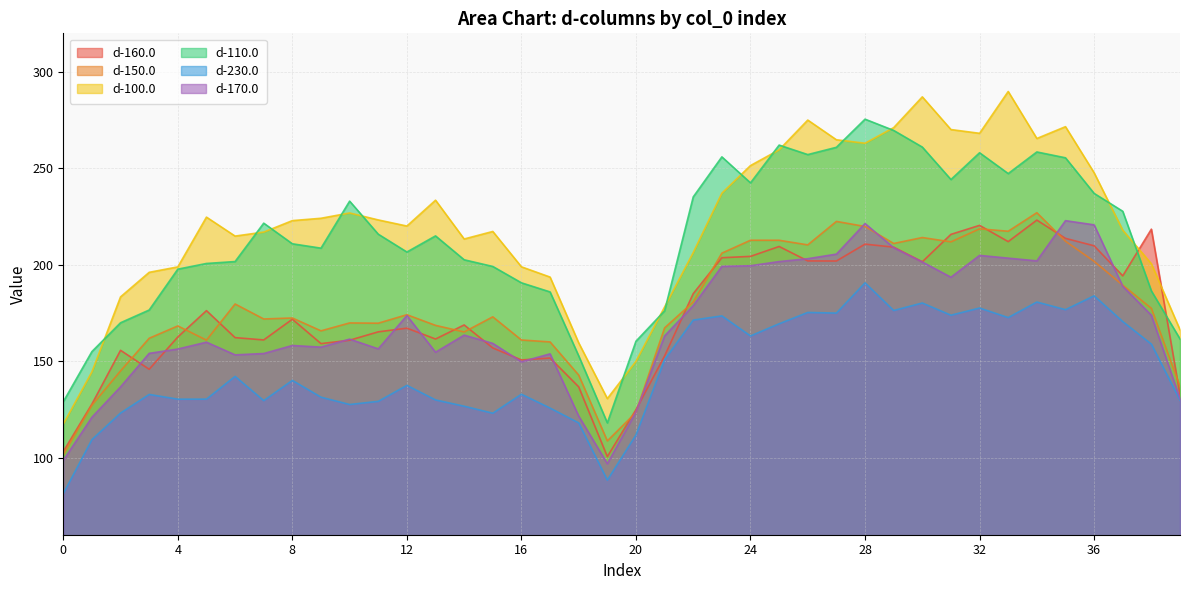

Reading left to right, extract all data points from this chart.

d-160.0: 103.1	127.8	155.6	145.8	162.6	176.2	162.2	161.0	171.8	159.1	160.9	165.2	167.1	161.5	168.8	156.8	150.6	151.6	136.7	100.5	124.8	152.7	185.0	203.6	204.3	209.5	202.0	201.9	210.7	209.1	201.5	215.8	220.4	212.0	223.2	213.7	209.8	194.2	218.4	132.6
d-150.0: 101.5	127.2	145.0	161.9	168.3	160.9	179.7	171.9	172.4	165.7	169.8	169.7	174.1	168.6	165.2	173.0	161.0	160.0	142.8	108.7	123.4	167.3	180.7	206.0	212.7	212.7	210.3	222.5	219.8	211.0	214.1	211.9	218.6	217.4	227.0	212.2	201.8	189.4	177.4	136.9
d-100.0: 117.4	144.5	183.3	196.1	198.9	224.7	214.9	216.9	222.9	224.1	226.8	223.2	220.1	233.5	213.4	217.3	198.9	193.6	159.5	130.6	149.9	178.1	206.3	237.1	251.4	259.6	275.0	264.8	263.0	271.1	287.1	270.1	268.2	289.9	265.5	271.6	247.7	217.9	200.5	166.3
d-110.0: 129.0	155.0	169.9	176.5	197.7	200.7	201.7	221.6	210.9	208.6	233.0	215.8	206.6	215.0	202.6	199.1	190.6	185.9	152.7	118.0	160.3	176.1	235.2	255.9	242.5	262.1	257.1	260.9	275.5	269.6	261.0	244.2	258.1	247.3	258.5	255.5	237.0	227.7	186.4	161.5
d-230.0: 81.3	109.3	123.1	132.8	130.3	130.3	142.1	129.6	140.0	131.3	127.5	129.2	137.4	129.9	126.6	123.0	132.9	125.7	118.0	88.3	111.7	150.8	171.3	173.5	163.1	169.4	175.3	174.9	190.6	176.3	180.2	173.8	177.6	172.6	180.7	176.7	183.9	170.5	158.8	129.8
d-170.0: 98.5	120.9	136.7	154.1	156.3	159.8	153.3	154.0	158.1	157.3	161.4	156.4	173.7	154.6	163.5	159.2	149.7	153.8	121.5	96.8	123.7	163.1	178.8	199.2	199.5	201.7	203.1	205.5	221.4	208.8	201.4	193.5	204.8	203.4	202.0	222.9	220.7	188.8	173.8	130.5